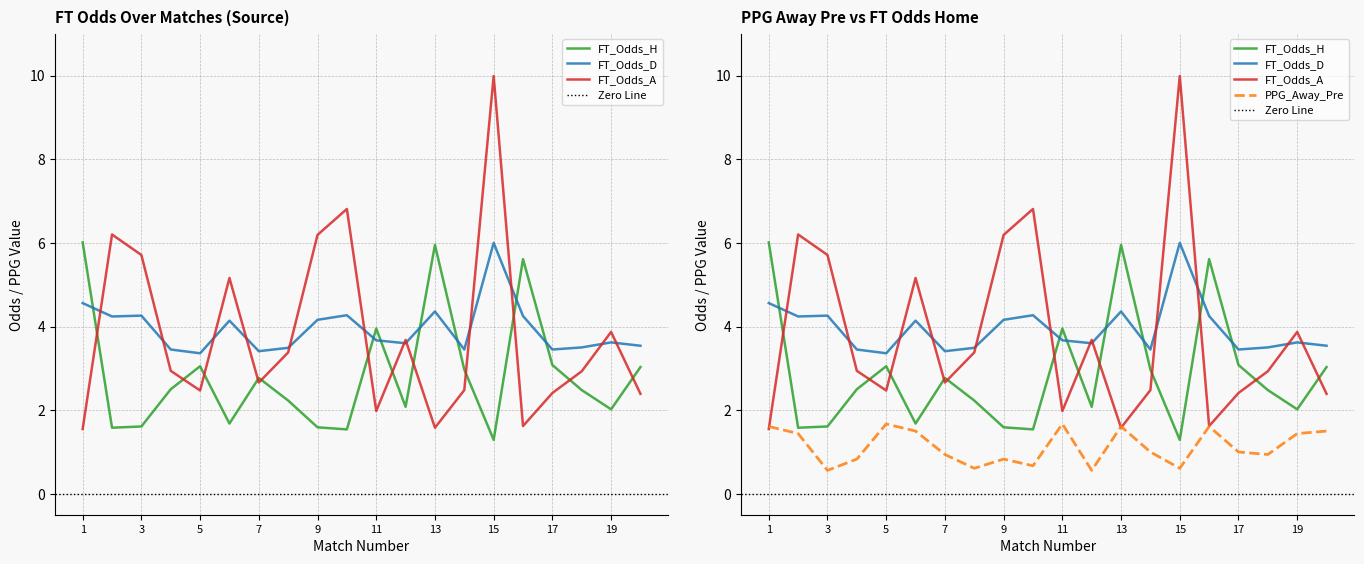

What is the difference between the maximum and minimum values in the FT_Odds_A series?

8.4